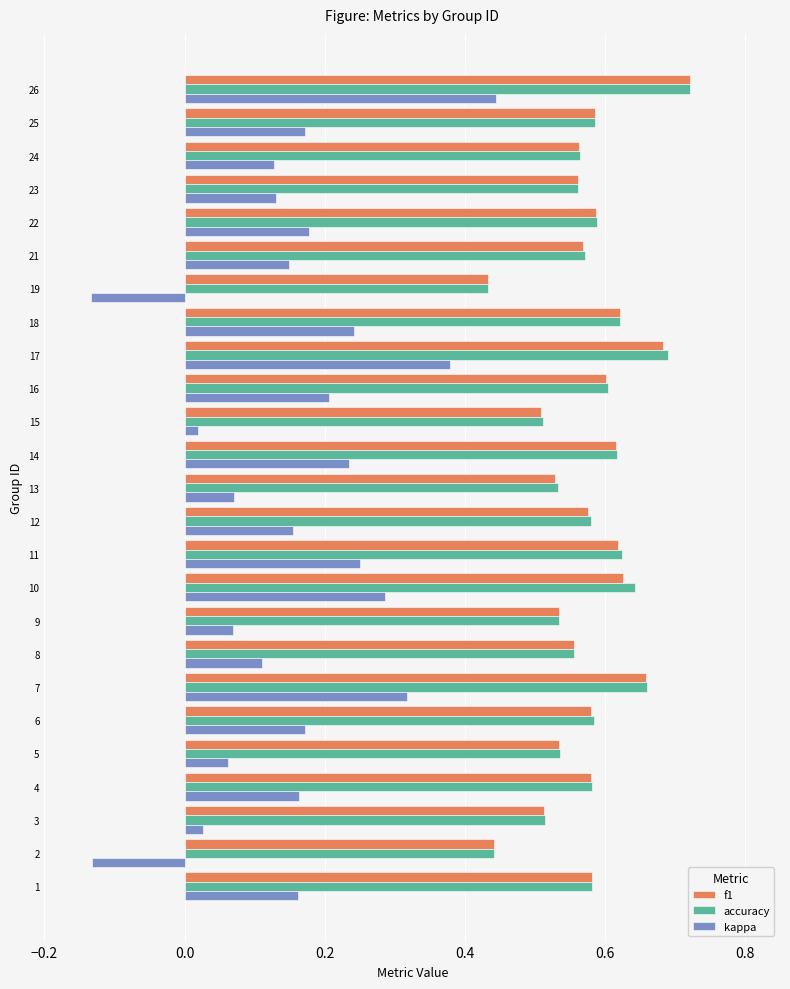

What is the sum of all f1 values?

14.4